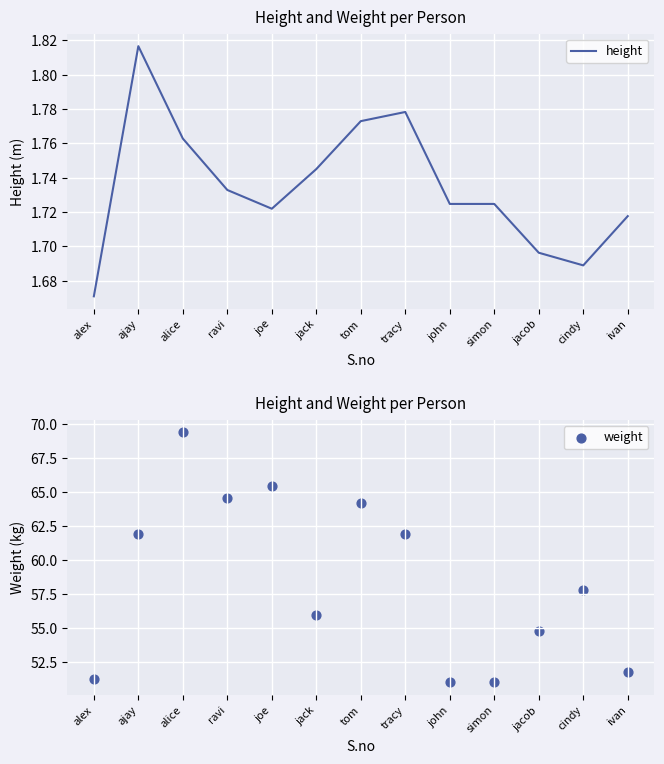

What is the total value across all series at alex?

52.9